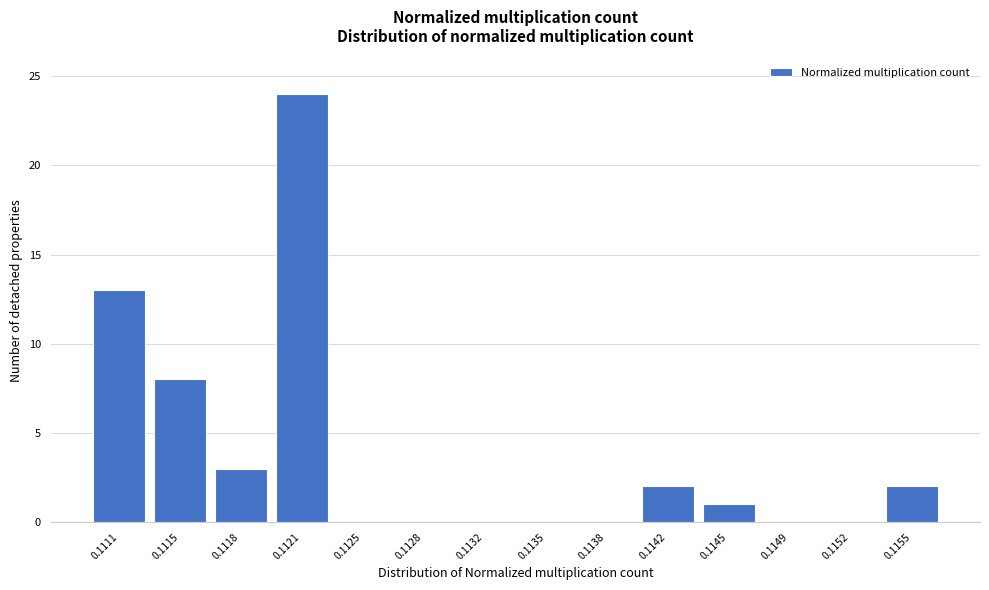

Reading left to right, what are all the values shown in this chart?

0.1111=13	0.1115=8	0.1118=3	0.1121=24	0.1125=0	0.1128=0	0.1132=0	0.1135=0	0.1138=0	0.1142=2	0.1145=1	0.1149=0	0.1152=0	0.1155=2